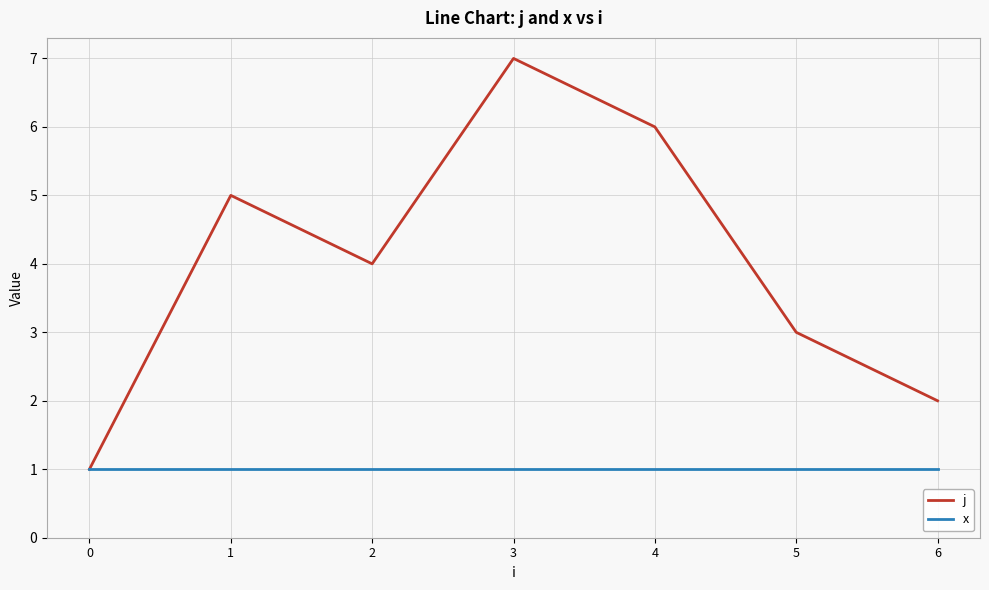

Reading left to right, list all the values displayed in this chart.

j: 0=1	1=5	2=4	3=7	4=6	5=3	6=2
x: 0=1	1=1	2=1	3=1	4=1	5=1	6=1